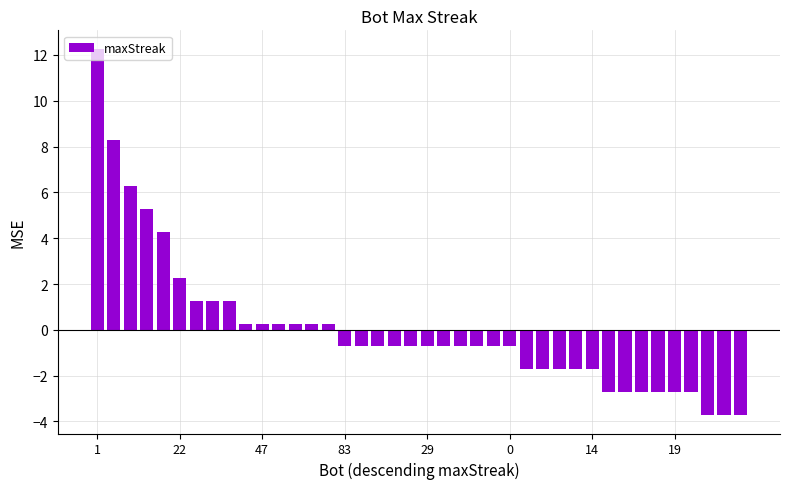

What is the difference between the maximum and minimum values?

16.0